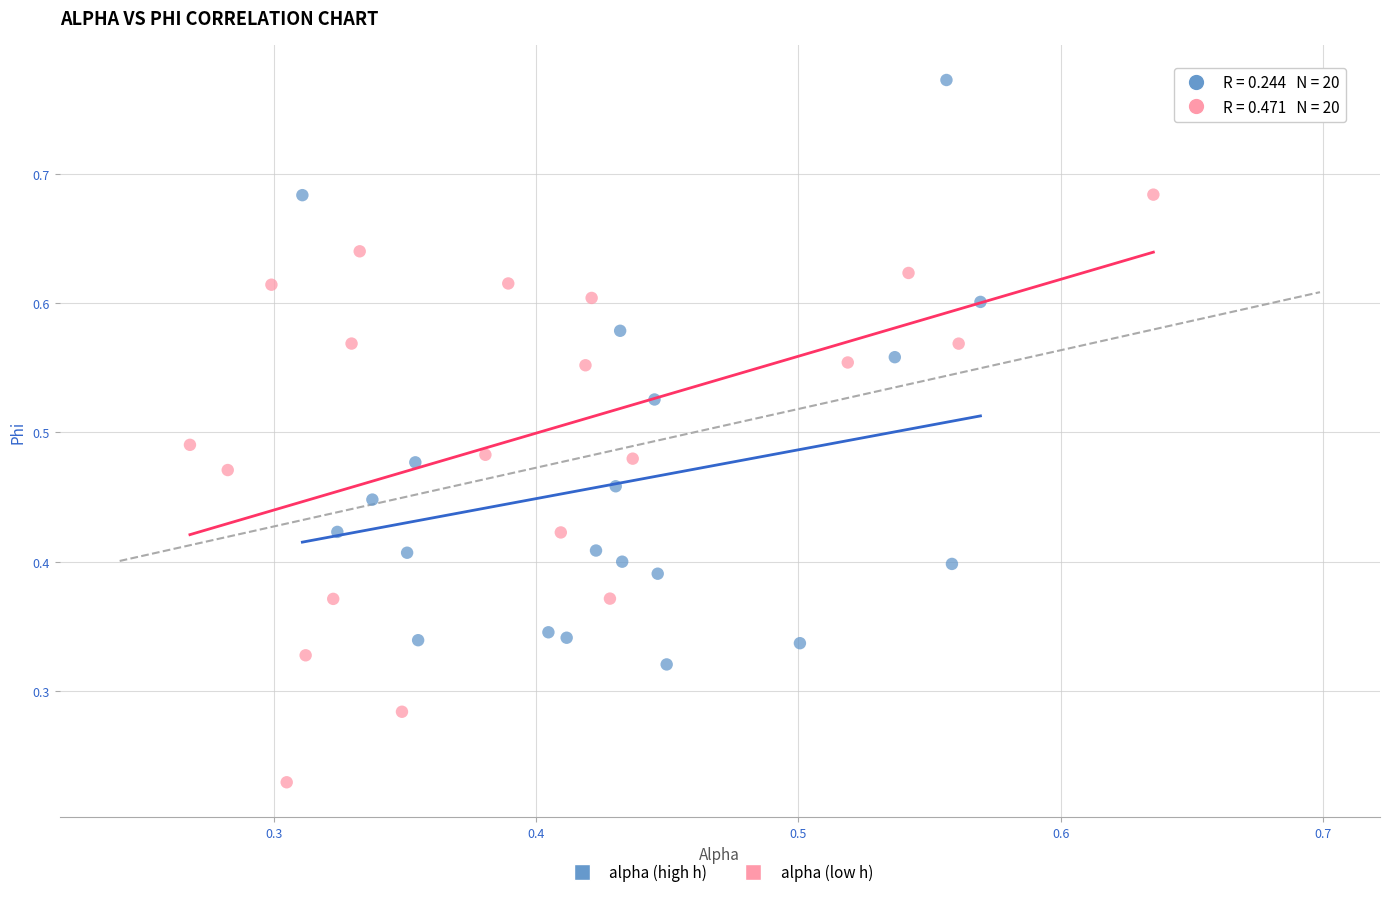

Which series contains the highest Y value?

alpha (high h)